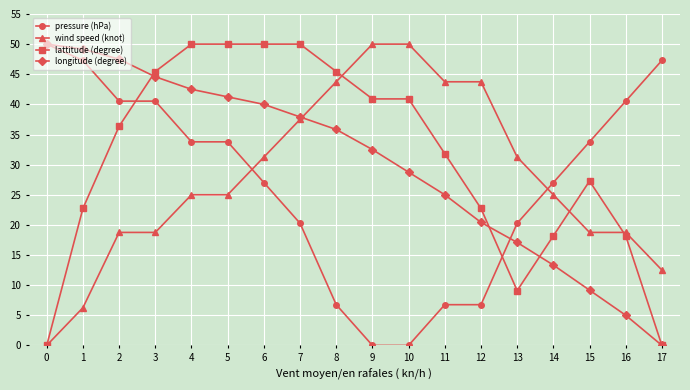

The value of wind speed (knot) at 13 is 31.2. True or false?

True